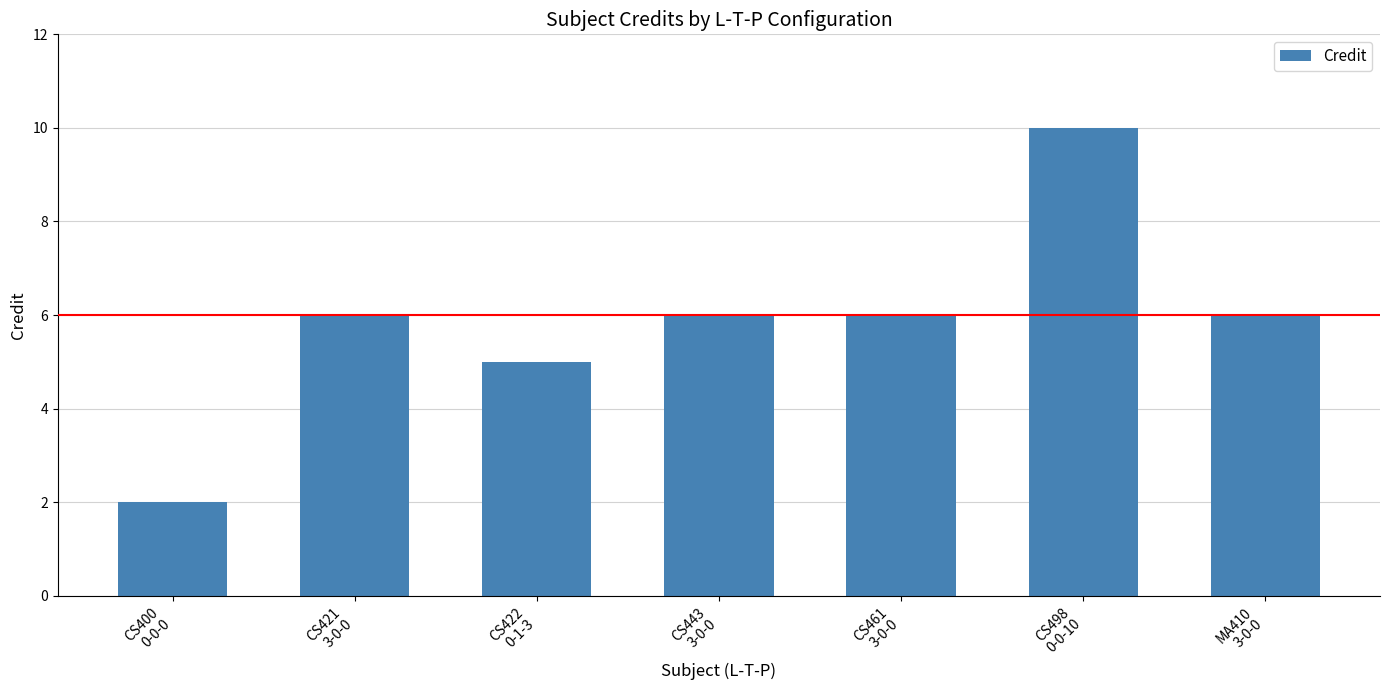

What is the label of the 7th bar from the left?

MA410
3-0-0